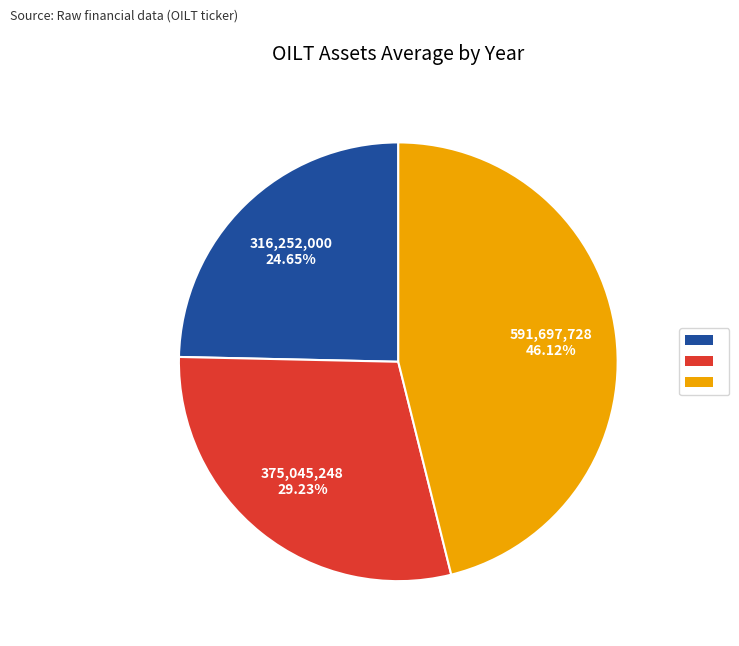

Is there any slice that represents more than half of the pie?

No